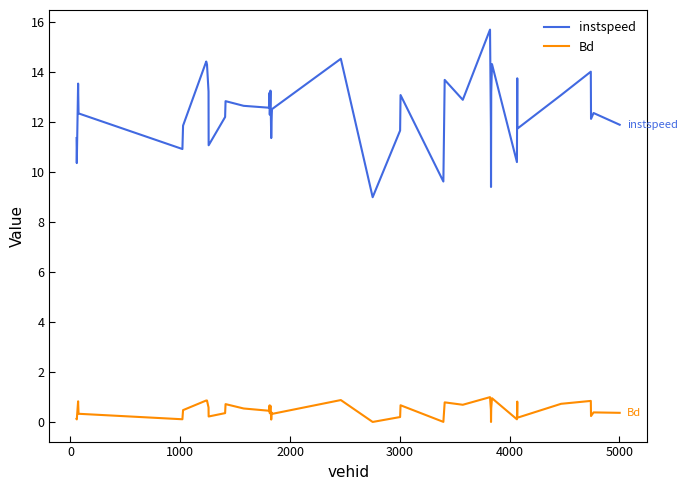

Which series has the widest spread of values?

instspeed